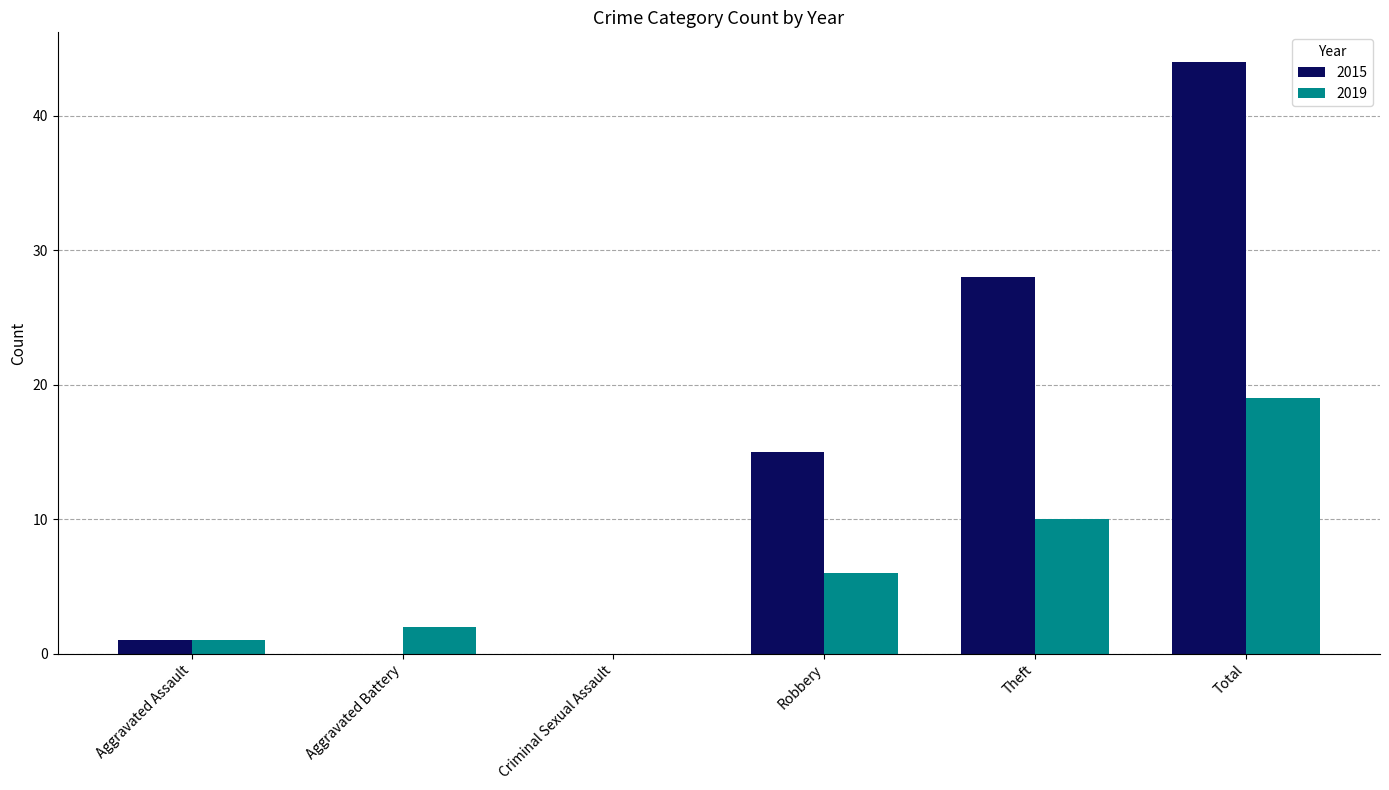

Where is 2019 nearest to the value 9?

Theft